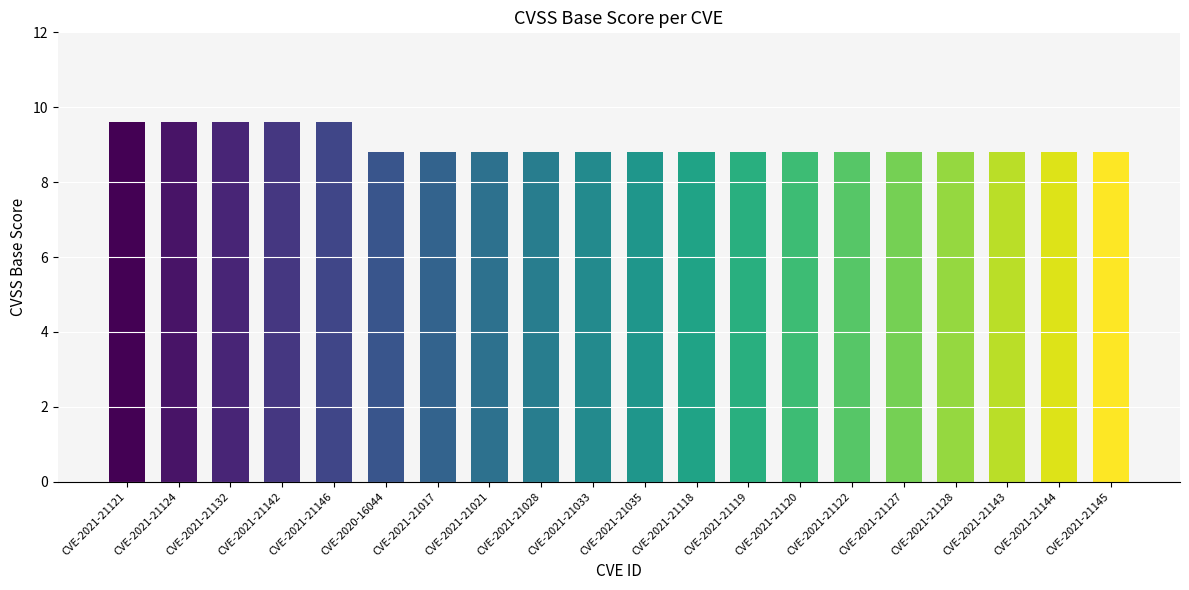

Approximately how many times larger is the value at CVE-2021-21121 compared to CVE-2021-21146?

1.0